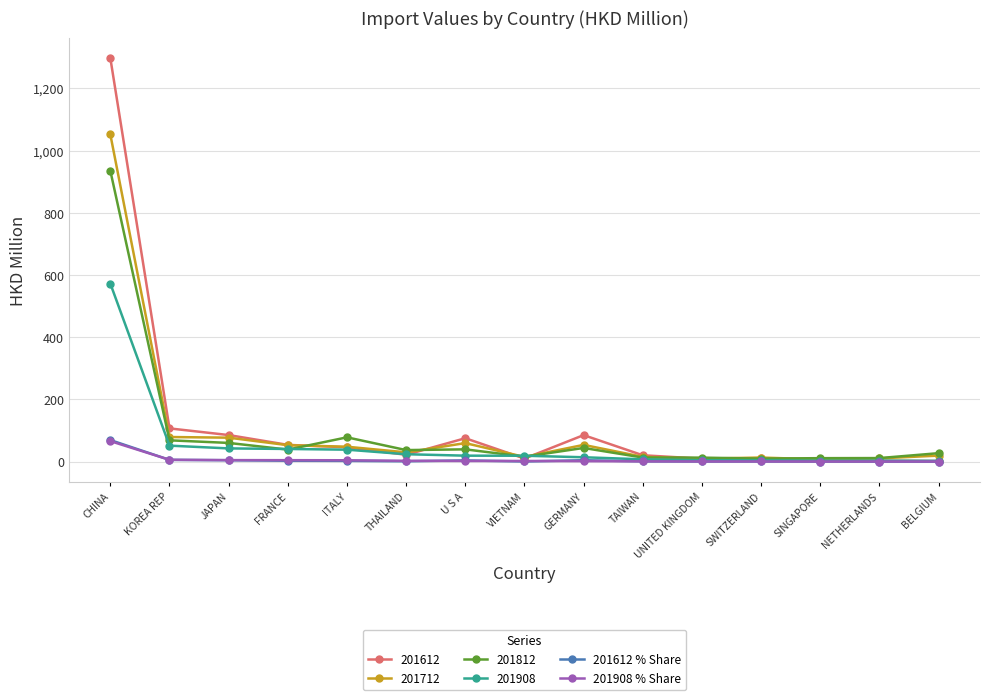

What is the average value of the 201908 % Share series?

6.5